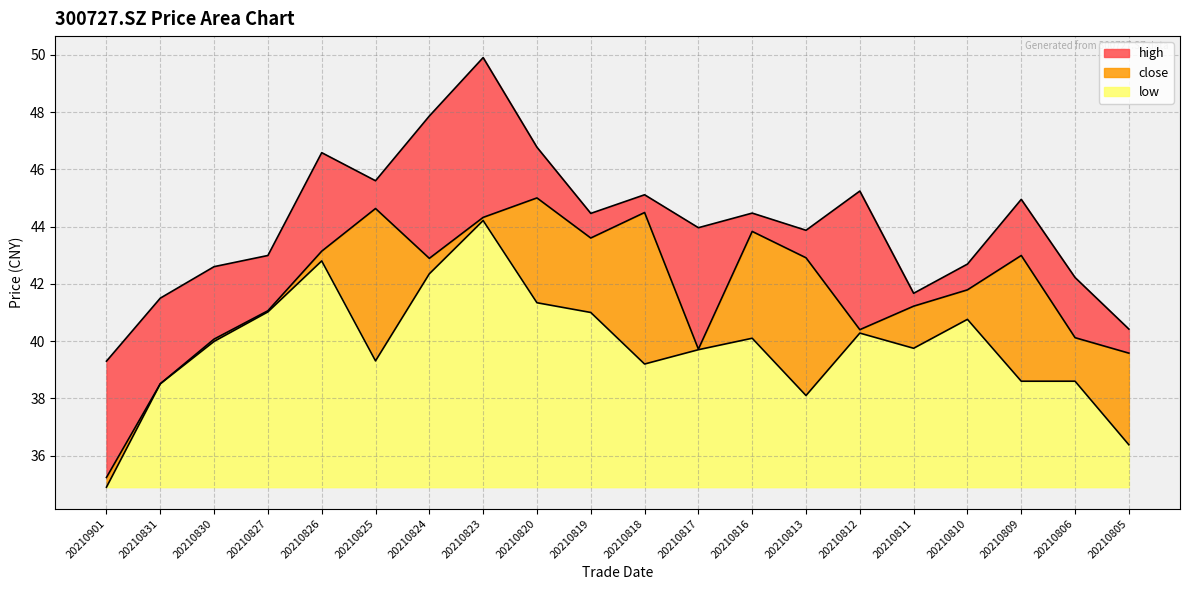

Where is the first local minimum for low?

20210825